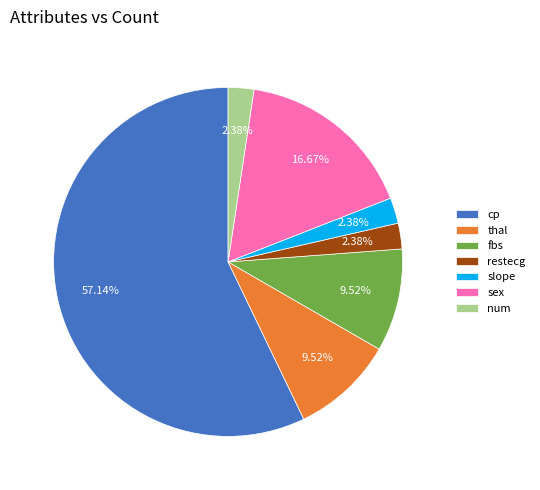

Which category accounts for the majority?

cp